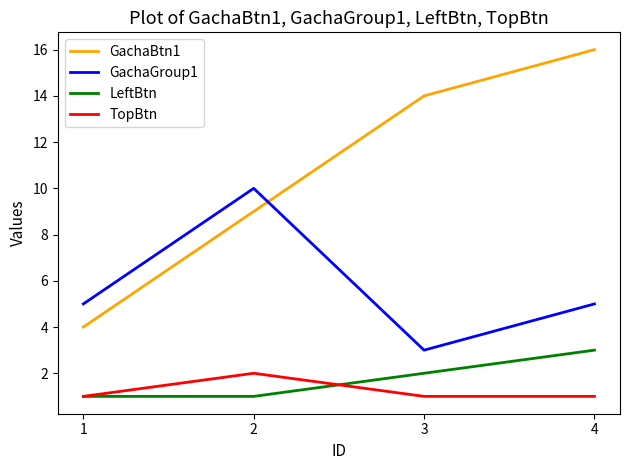

What is the maximum value shown in the chart?

16